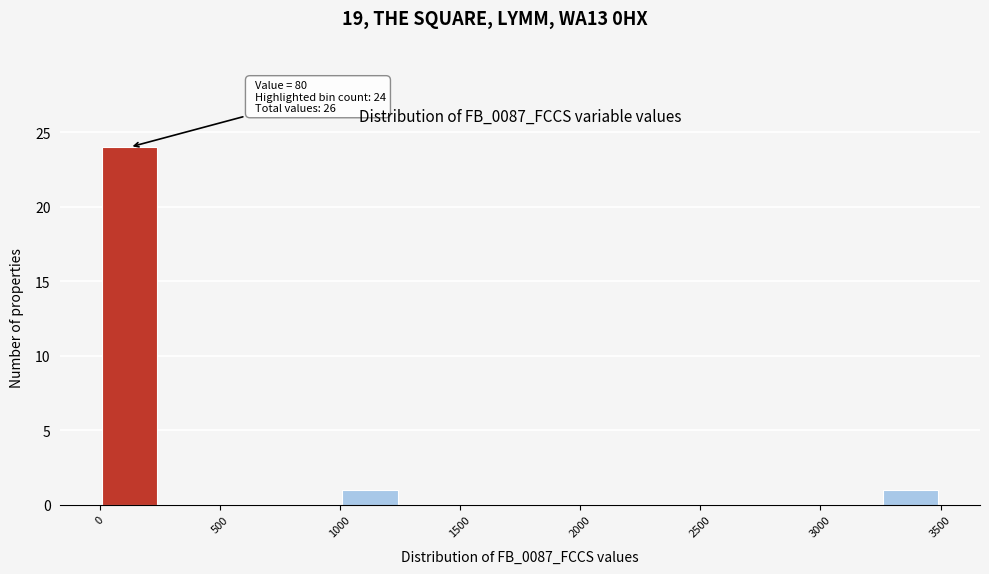

Which range on the x-axis has the tallest bar?

0 to 250